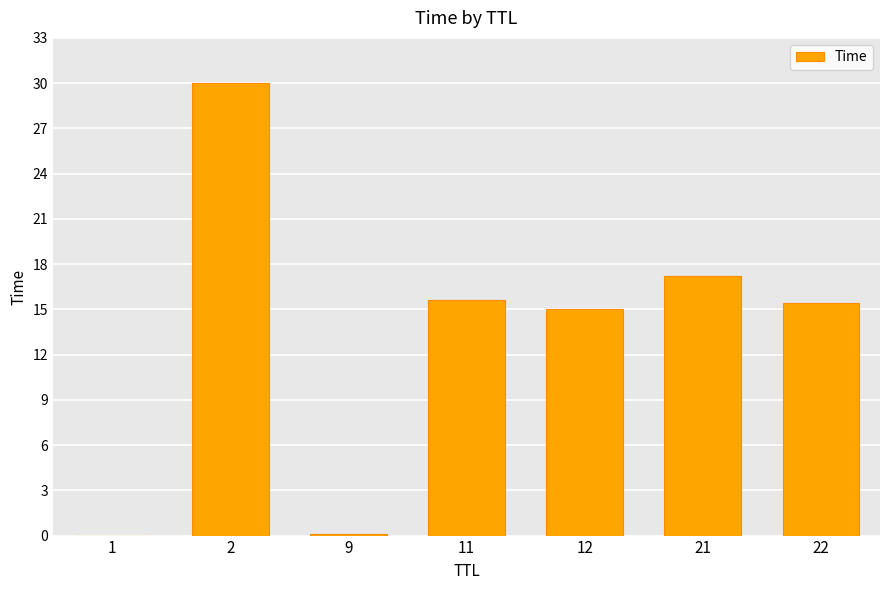

The value at 1 is 0.0. True or false?

True